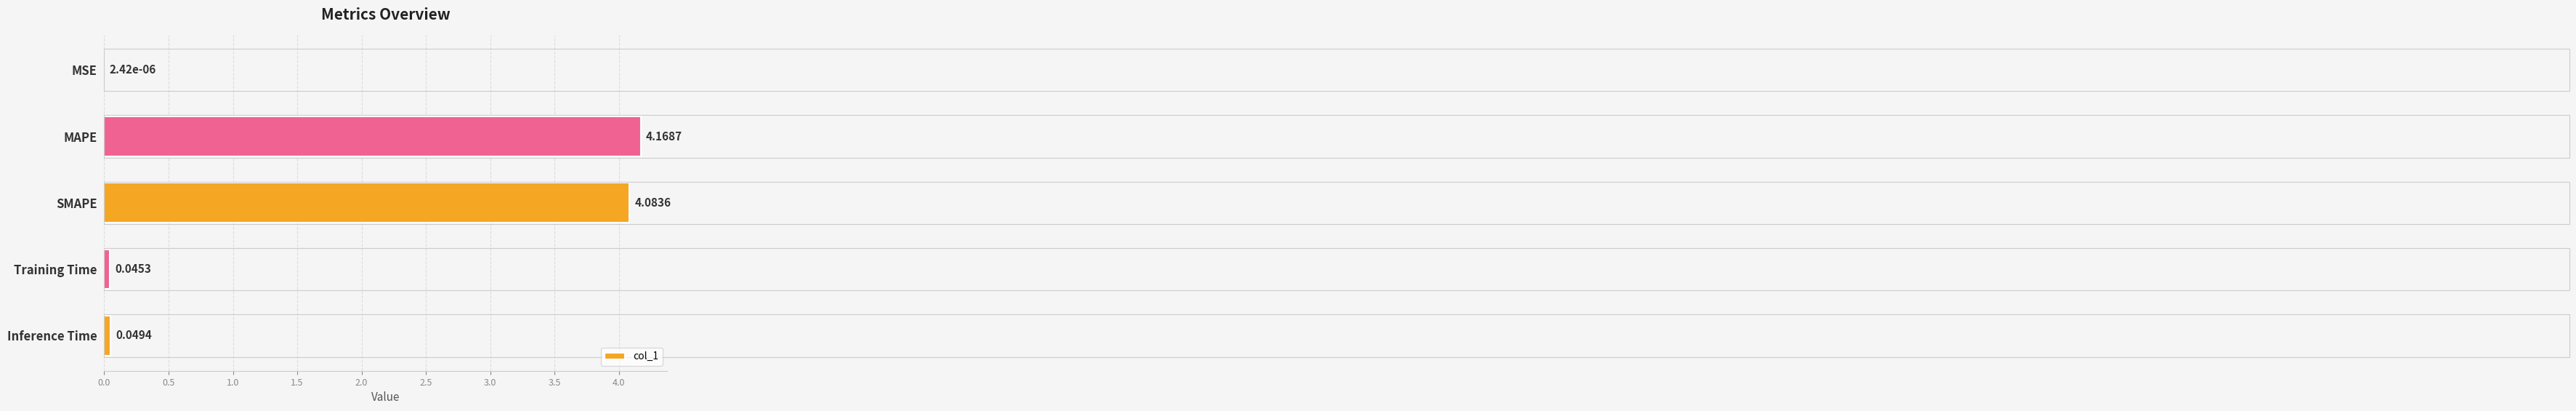

What is the change in value from MAPE to Training Time?

-4.1